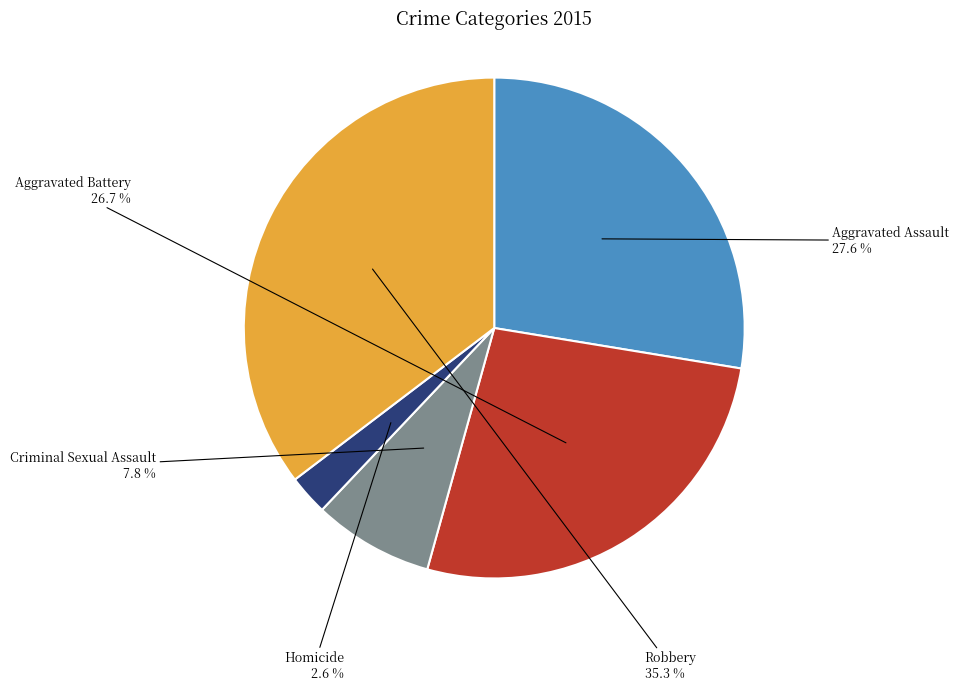

Does any single category account for the majority?

No